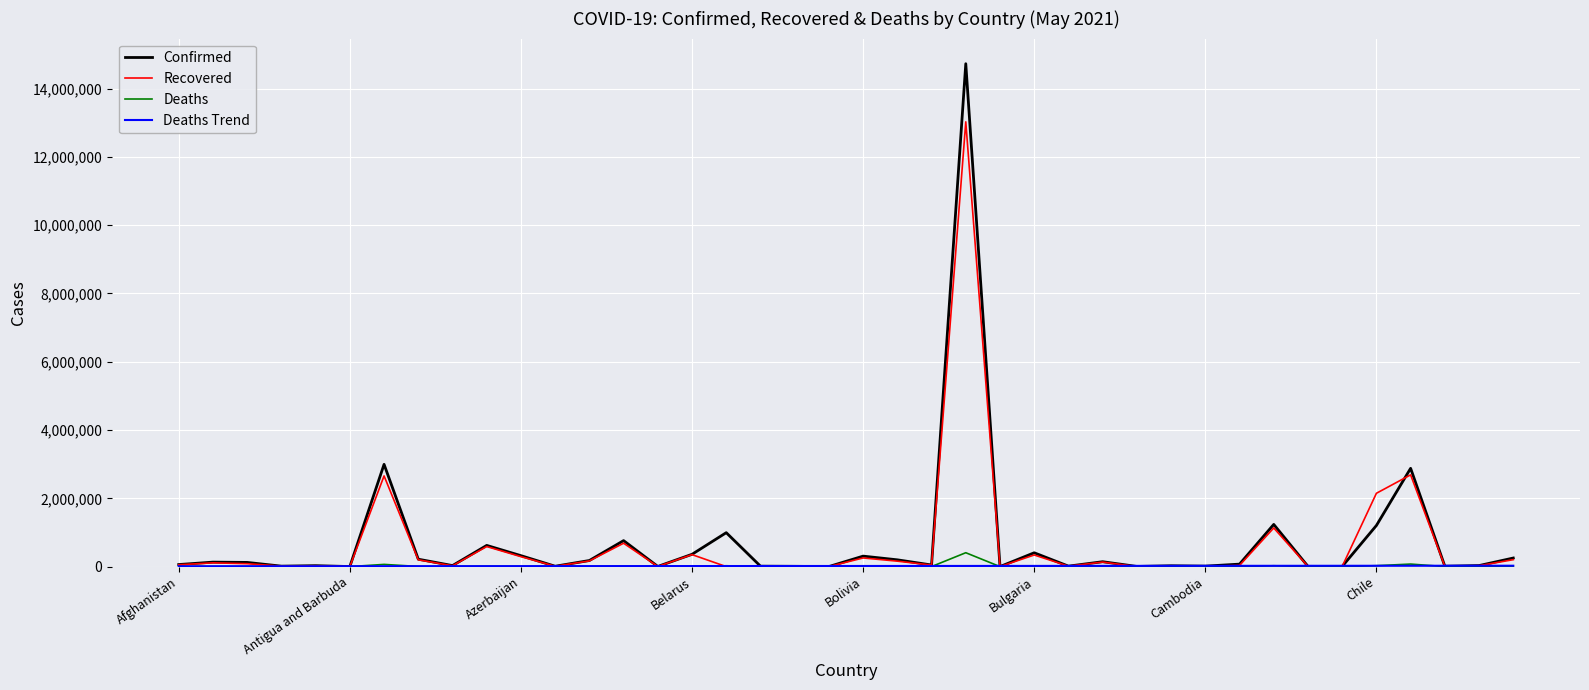

Which series has the largest range (max minus min)?

Confirmed